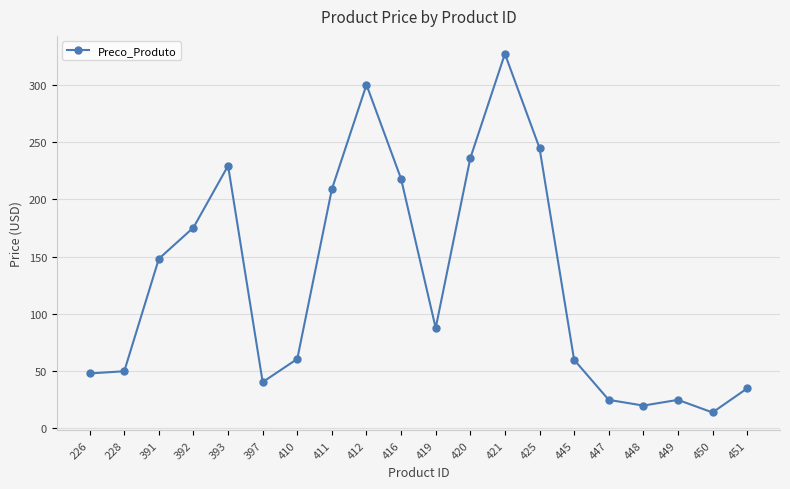

At which category does the data reach its first local peak?

393